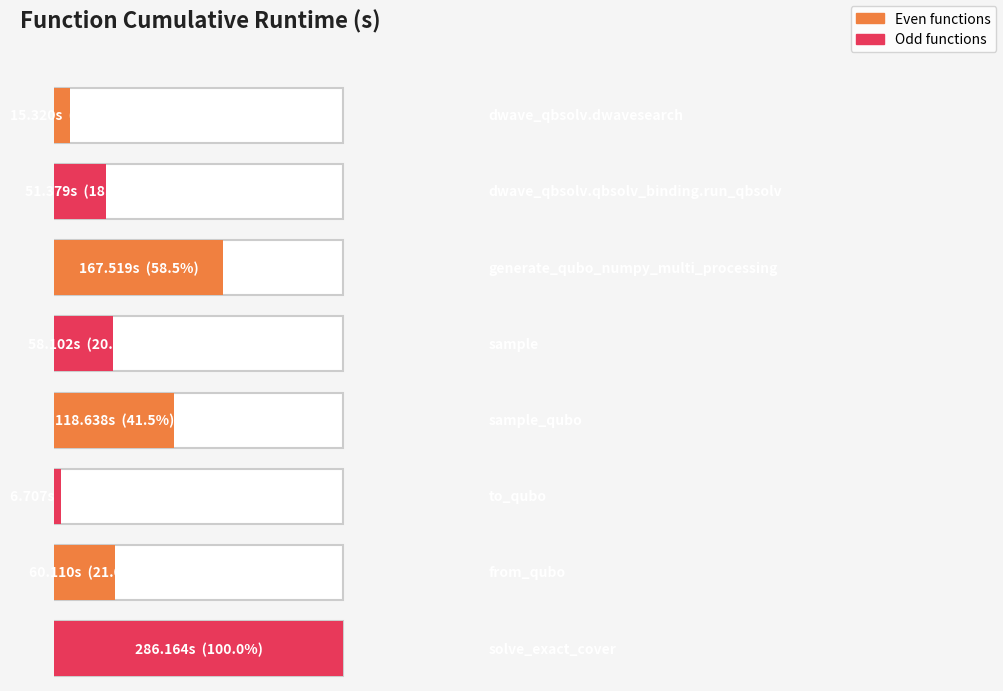

Between from_qubo and dwave_qbsolv.qbsolv_binding.run_qbsolv, which is larger?

from_qubo